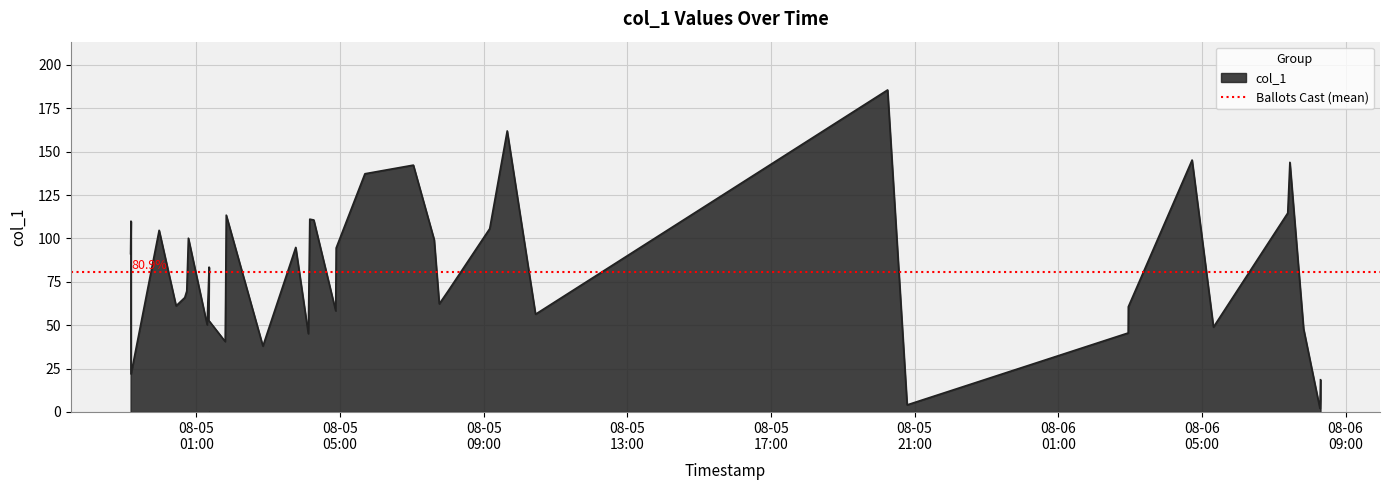

Count the number of categories in the chart.

40